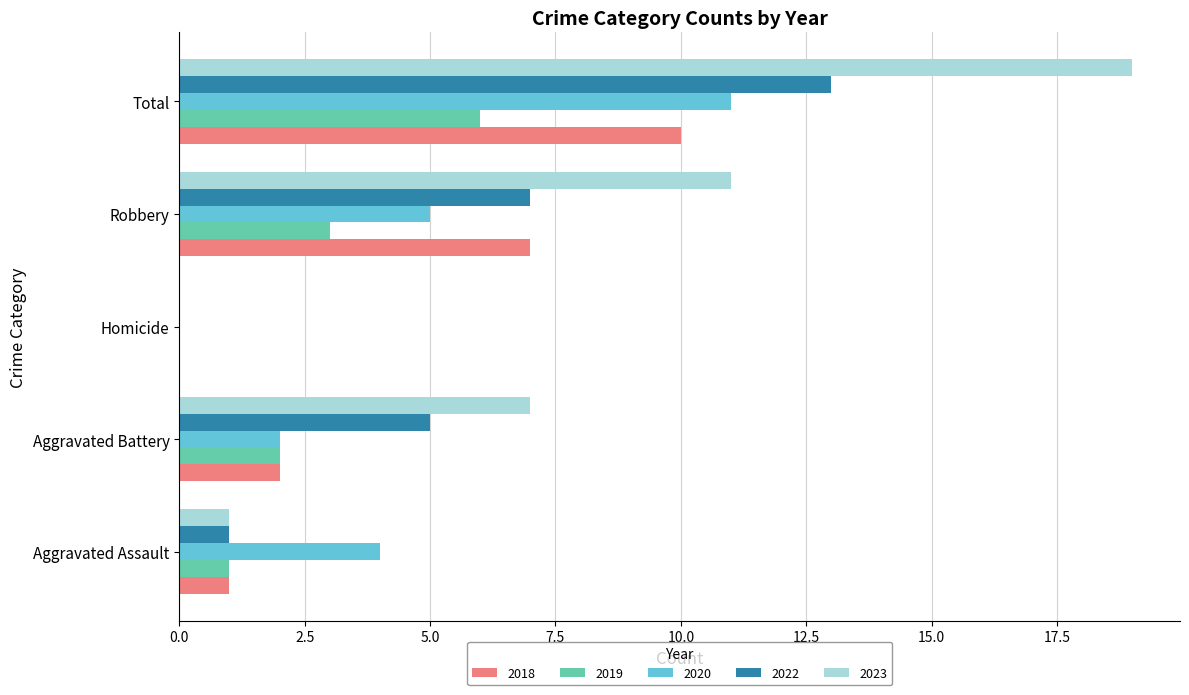

Which series changed the most between Robbery and Total?

2023